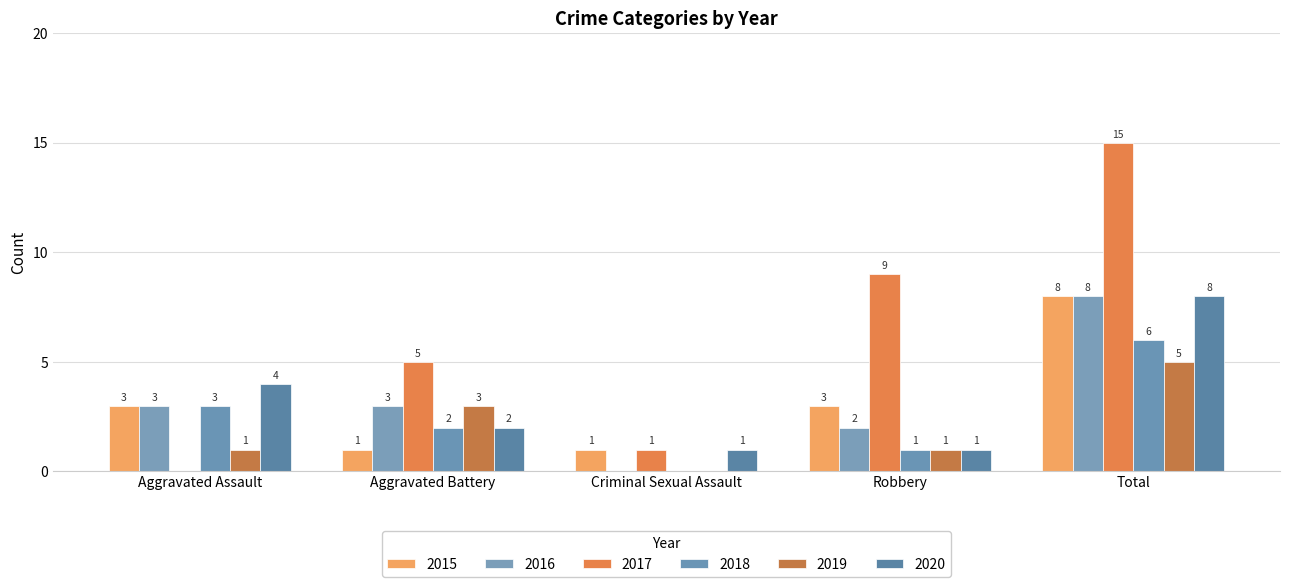

Are the bars grouped side by side (vs. stacked)?

Yes